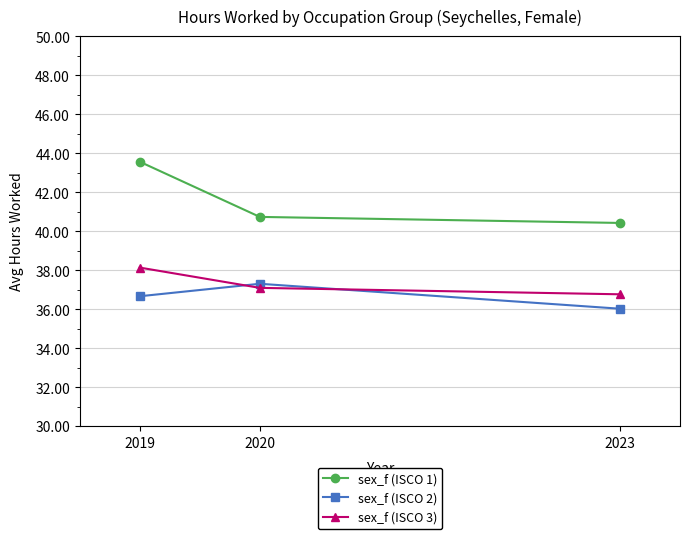

What is the maximum value shown in the chart?

43.6